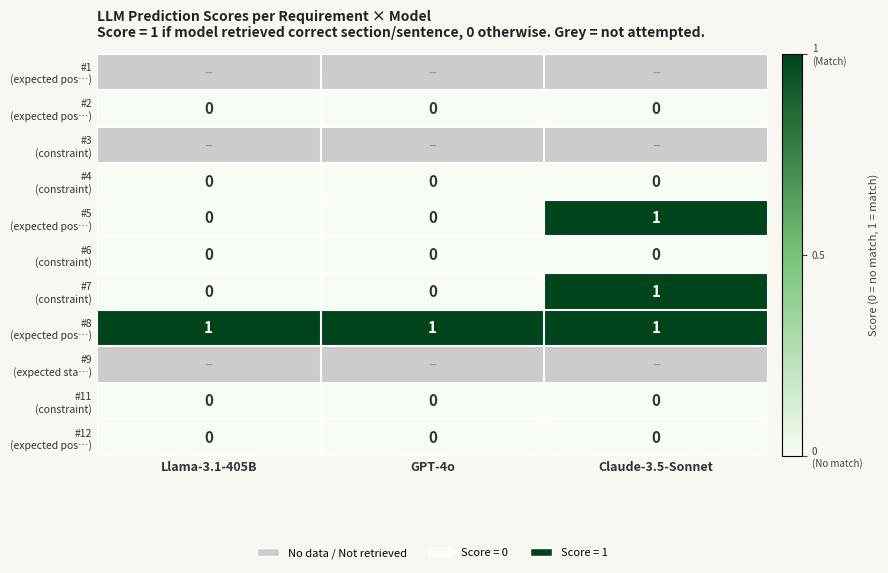

Is the value of #8 (expected pos…) at Llama-3.1-405B greater than the value of #11 (constraint) at GPT-4o?

Yes